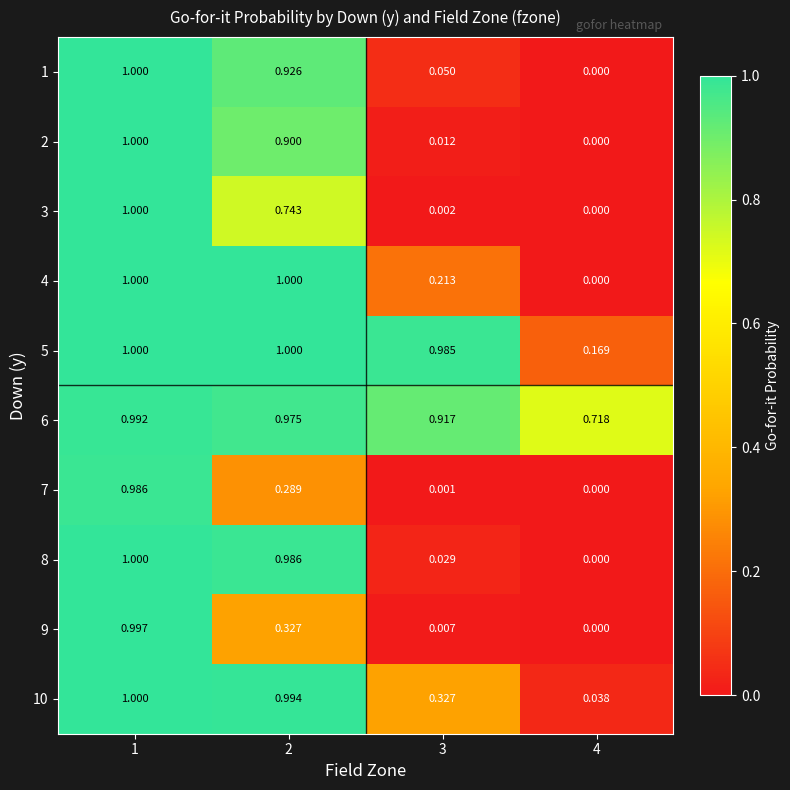

At how many categories does at least one series exceed 0?

4